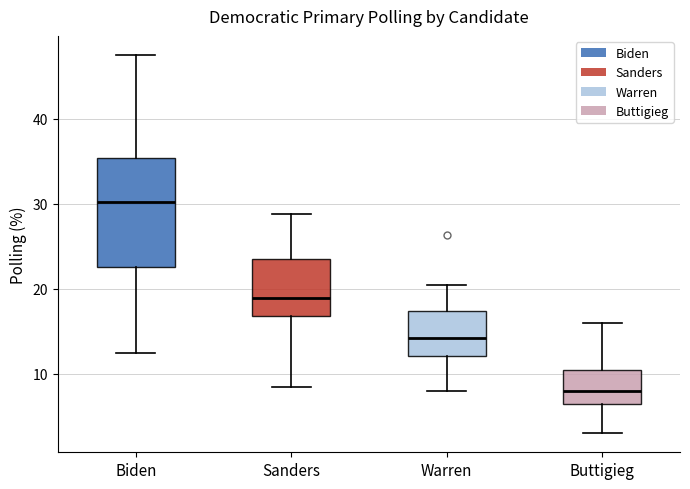

Reading left to right, read every box against the y-axis: the position of its median line, the range the box covers, and the ends of its whiskers. The values are not printed on the chart, so give them approximately, as read against the axis.

Biden: median 30, box 23 to 35, whiskers 12 to 48
Sanders: median 19, box 17 to 24, whiskers 8 to 29
Warren: median 14, box 12 to 17, whiskers 8 to 20
Buttigieg: median 8, box 7 to 11, whiskers 3 to 16